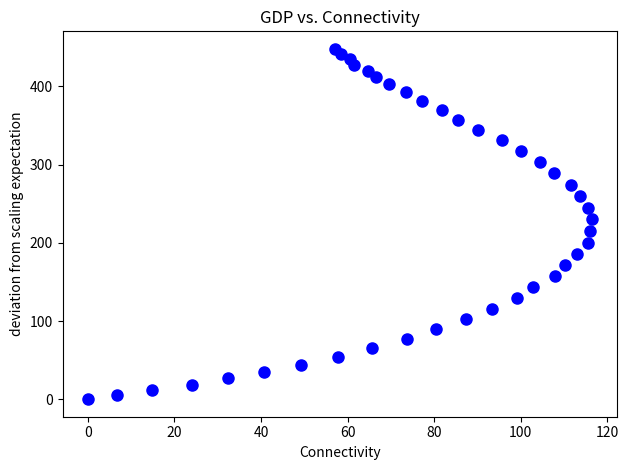

What is the range of Y values (max minus min)?

448.1